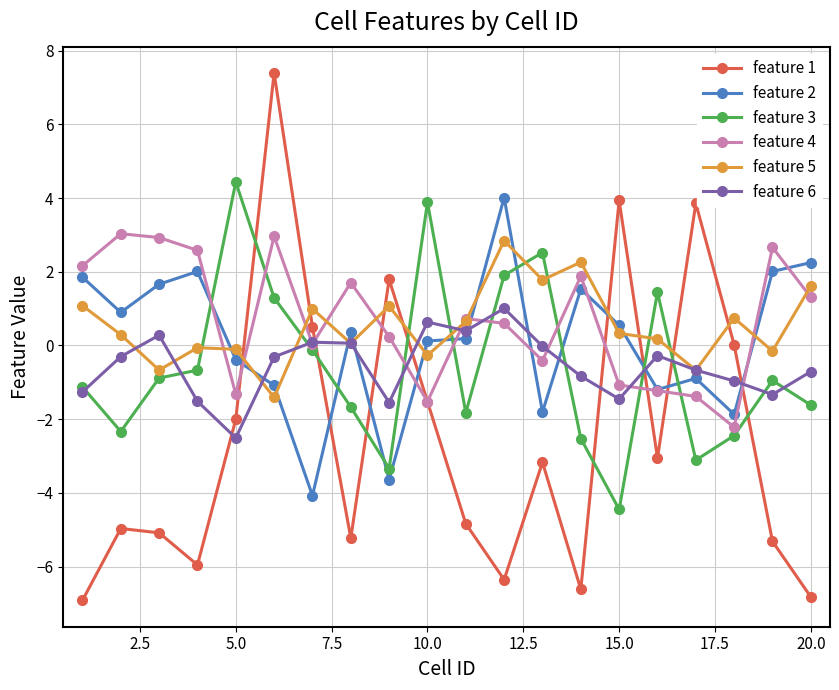

What is the maximum value shown in the chart?

7.4